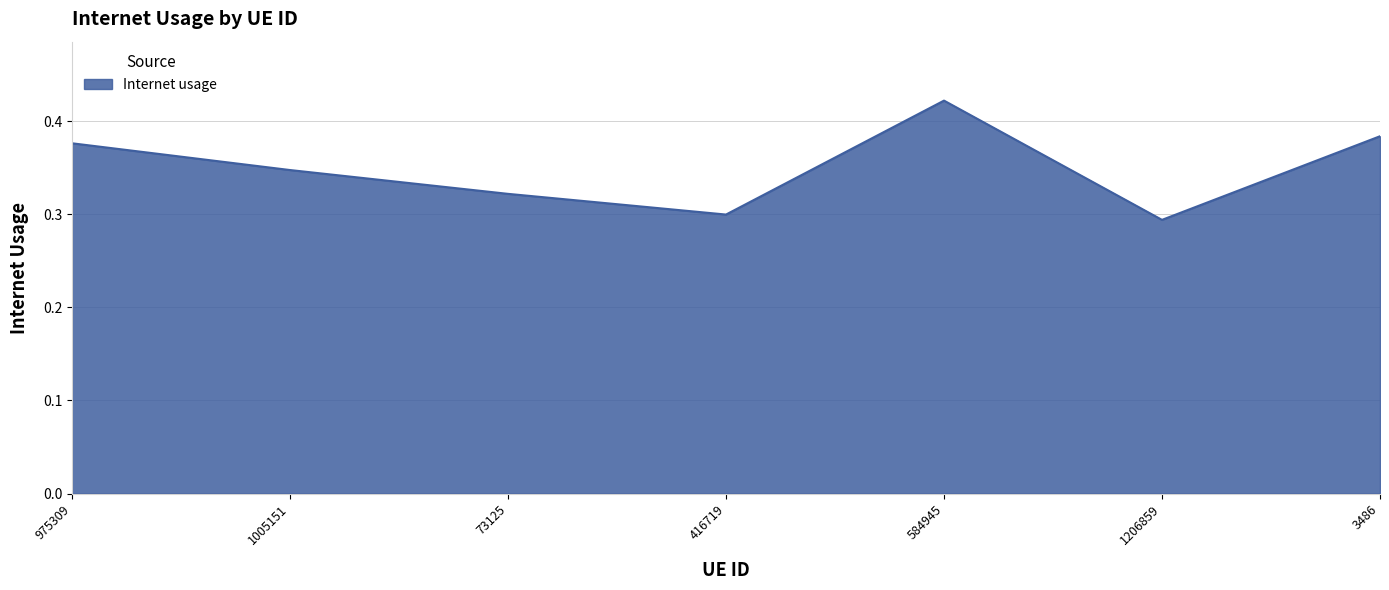

Between 1005151 and 584945, which is larger?

584945